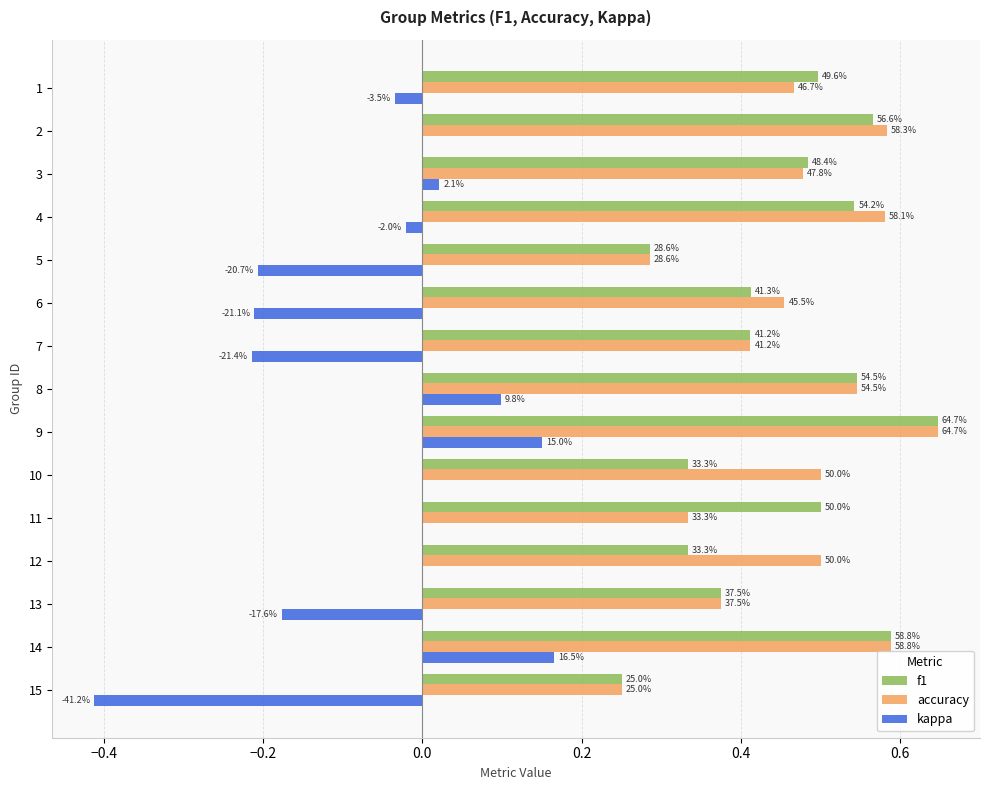

What are all the series names shown in the legend?

f1, accuracy, kappa